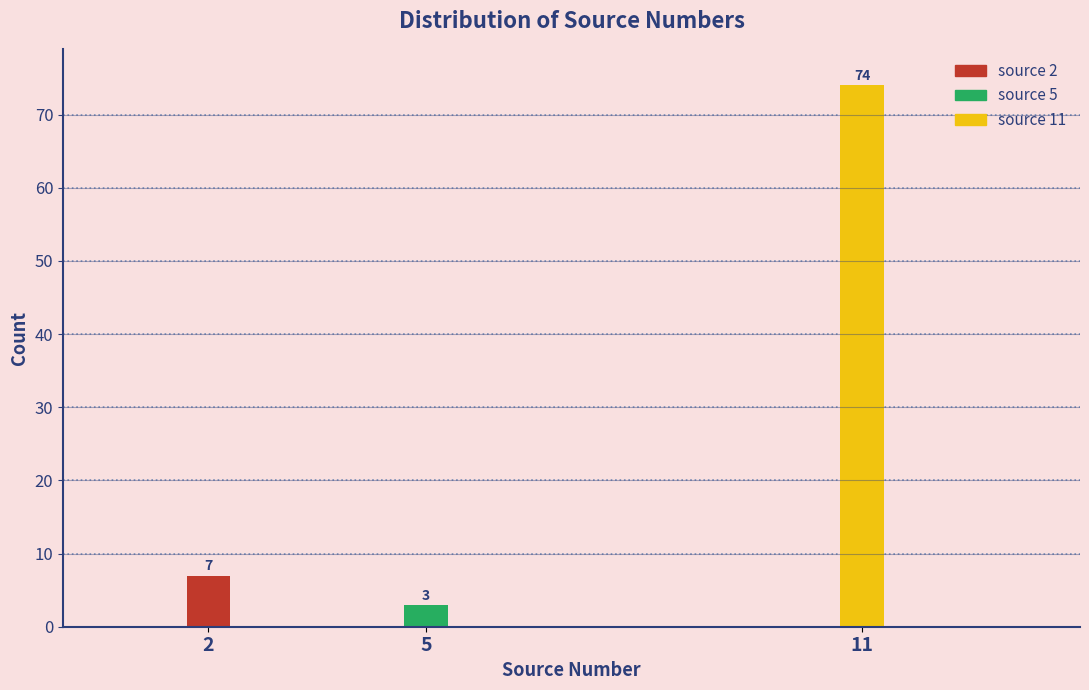

Reading left to right, what are all the values shown in this chart?

7	3	74